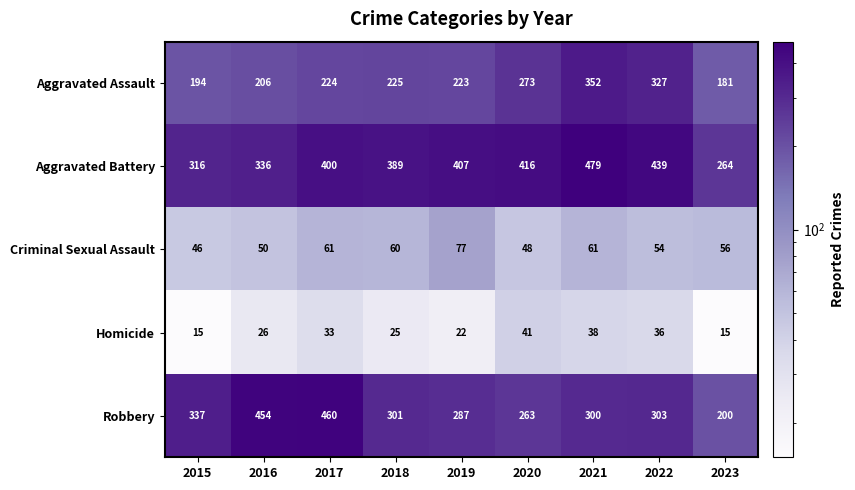

At which category is the sum across all series the highest?

2021